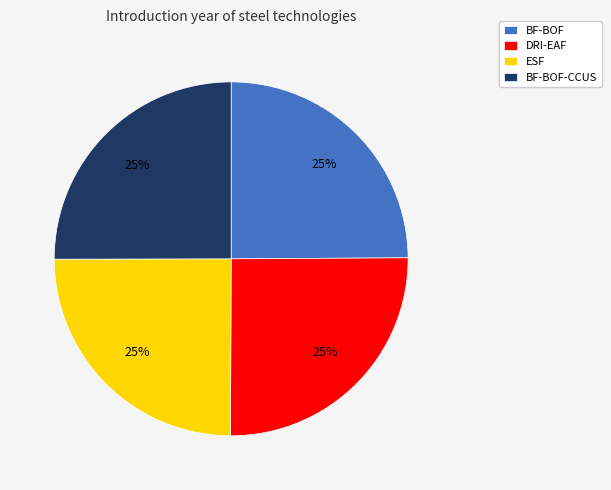

To the nearest percent, what portion does ESF represent?

25%